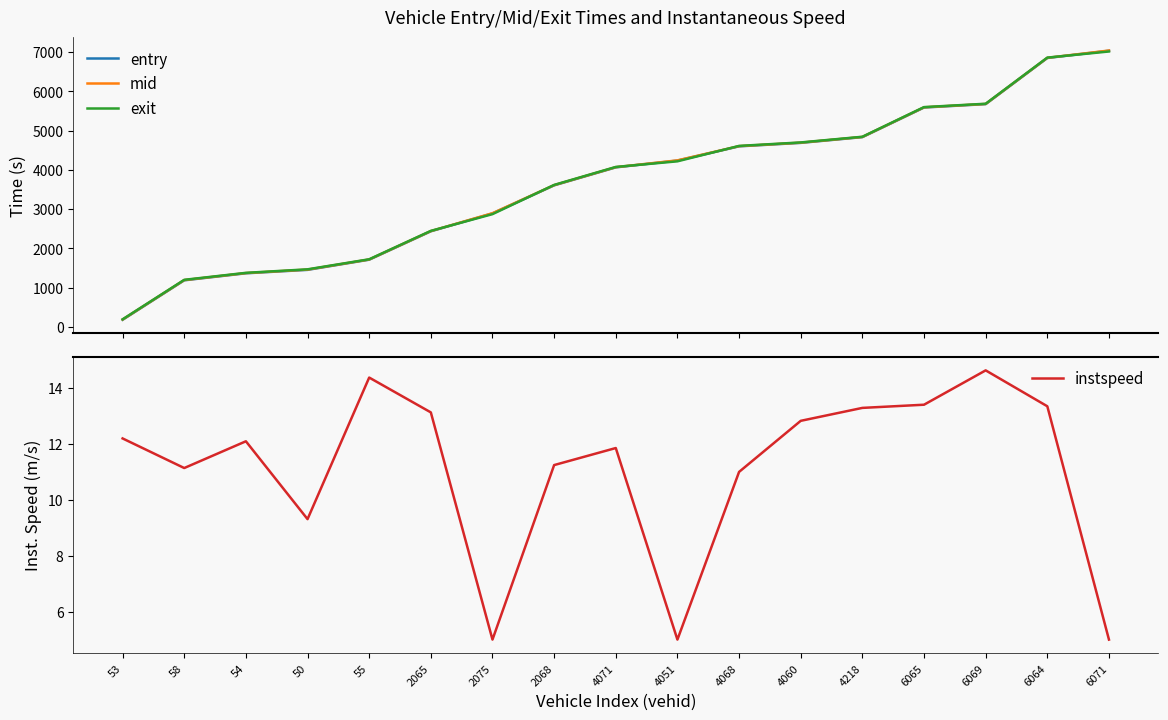

Which series has the largest total across all categories?

exit